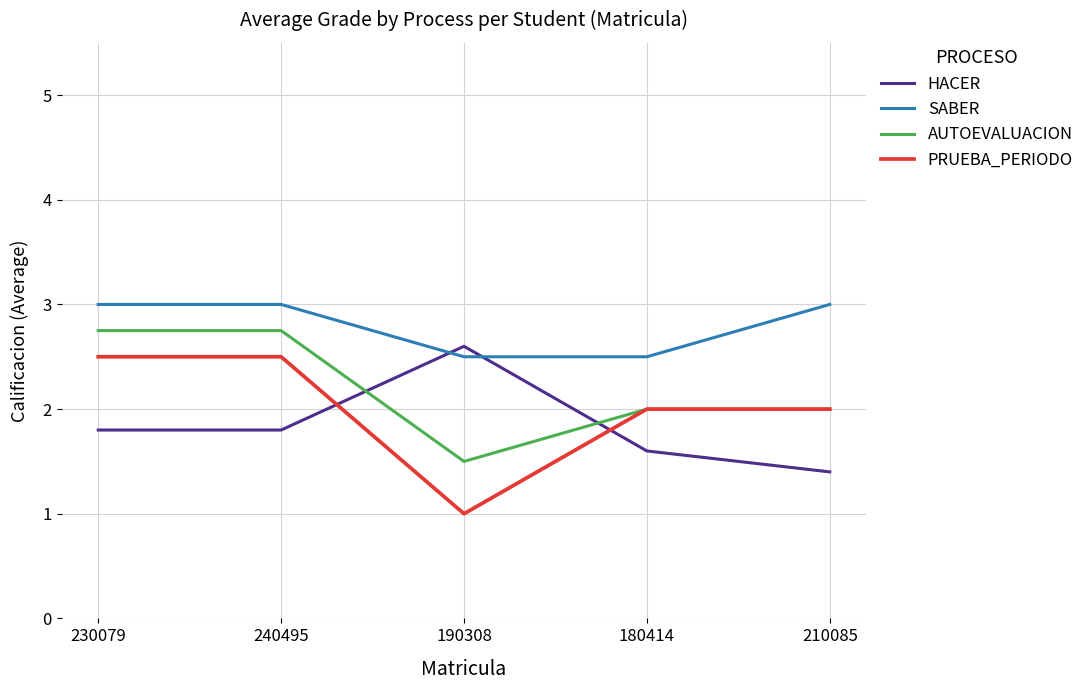

How many times do AUTOEVALUACION and HACER cross each other?

2